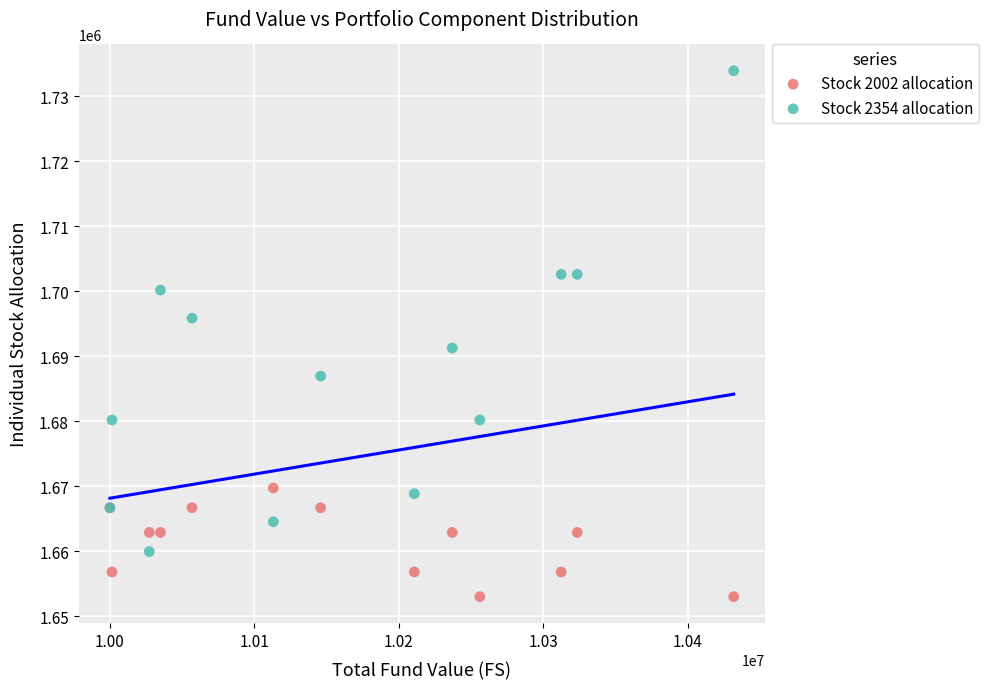

Which series has the largest Y range (max minus min)?

Stock 2354 allocation